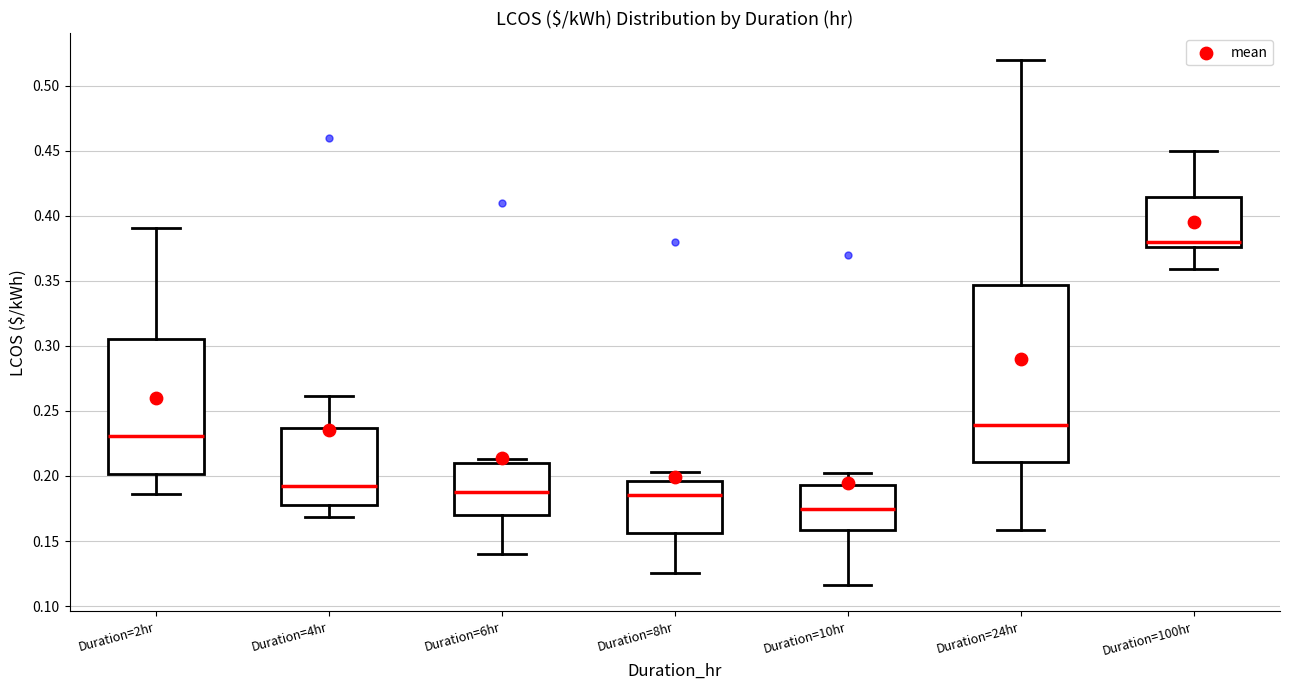

Reading left to right, transcribe this box plot: for each box, give where its median line is, the range the box spans, and where its two whiskers end, as read against the y-axis. The values are not printed on the chart, so give them approximately, as read against the axis.

Duration=2hr: median 0.230, box 0.200 to 0.305, whiskers 0.185 to 0.390
Duration=4hr: median 0.190, box 0.175 to 0.235, whiskers 0.170 to 0.260
Duration=6hr: median 0.190, box 0.170 to 0.210, whiskers 0.140 to 0.215
Duration=8hr: median 0.185, box 0.155 to 0.195, whiskers 0.125 to 0.205
Duration=10hr: median 0.175, box 0.160 to 0.195, whiskers 0.115 to 0.200
Duration=24hr: median 0.240, box 0.210 to 0.345, whiskers 0.160 to 0.520
Duration=100hr: median 0.380, box 0.375 to 0.415, whiskers 0.360 to 0.450